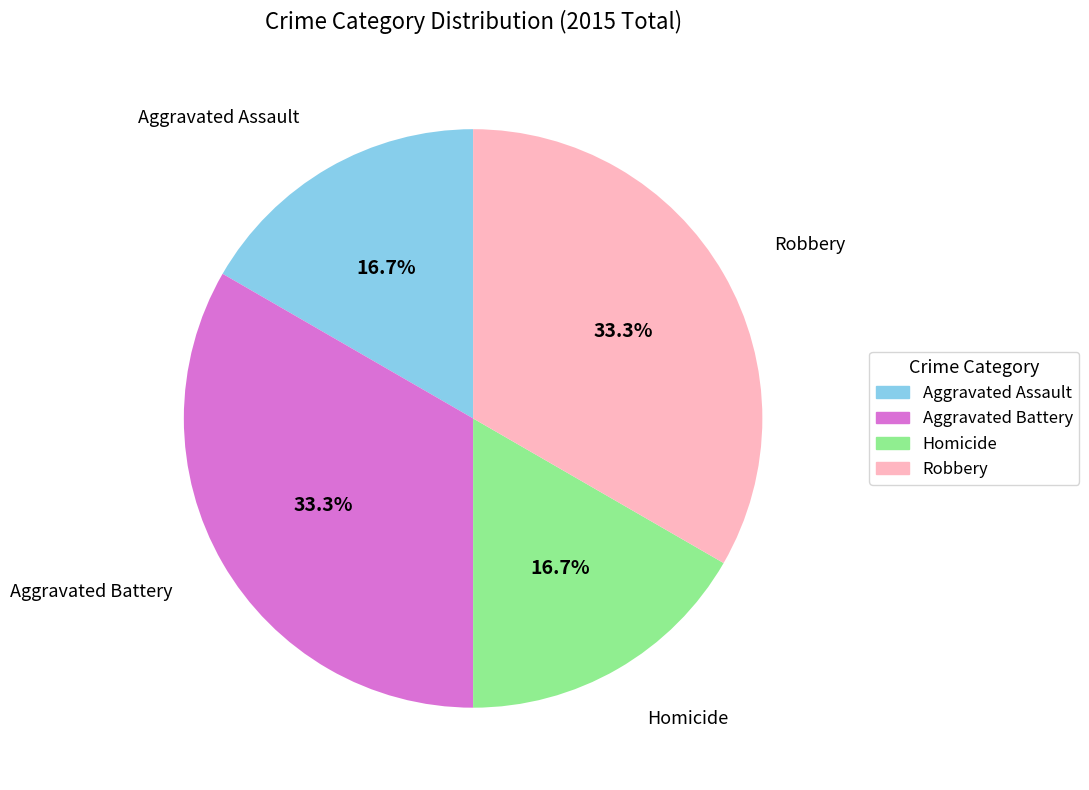

How many slices are in this pie chart?

4